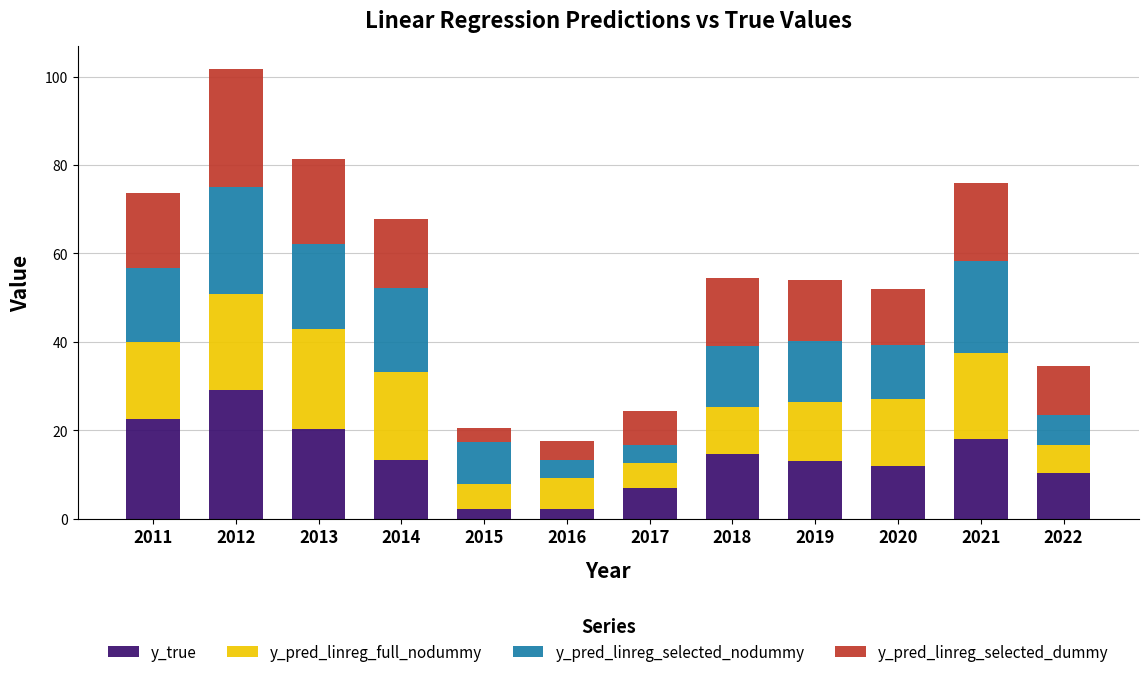

Does the chart contain stacked bars?

Yes